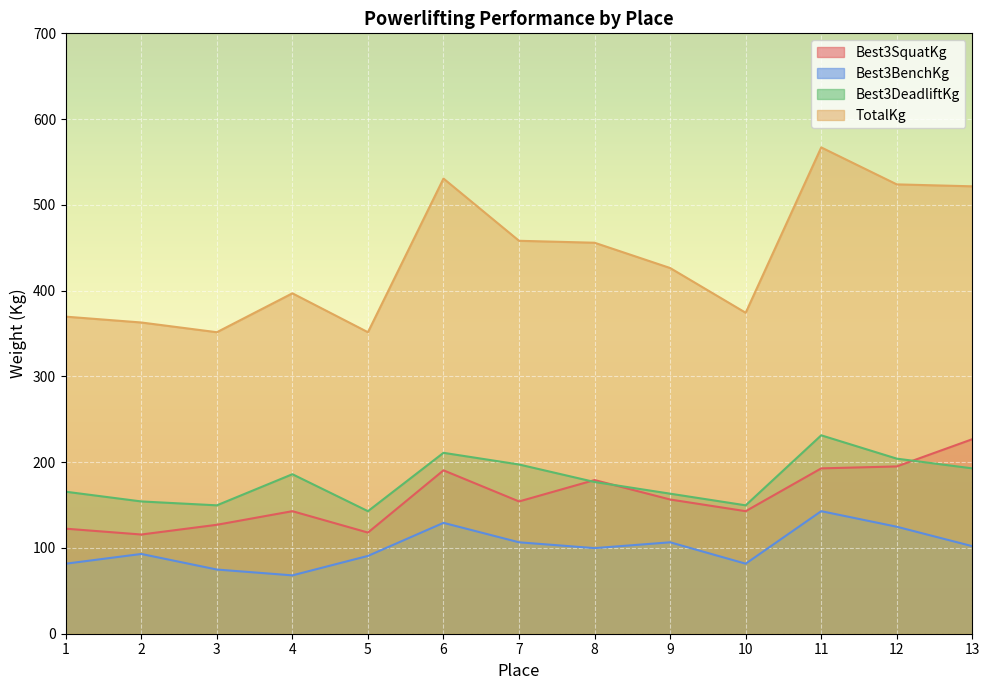

Where is Best3BenchKg nearest to the value 105?

7